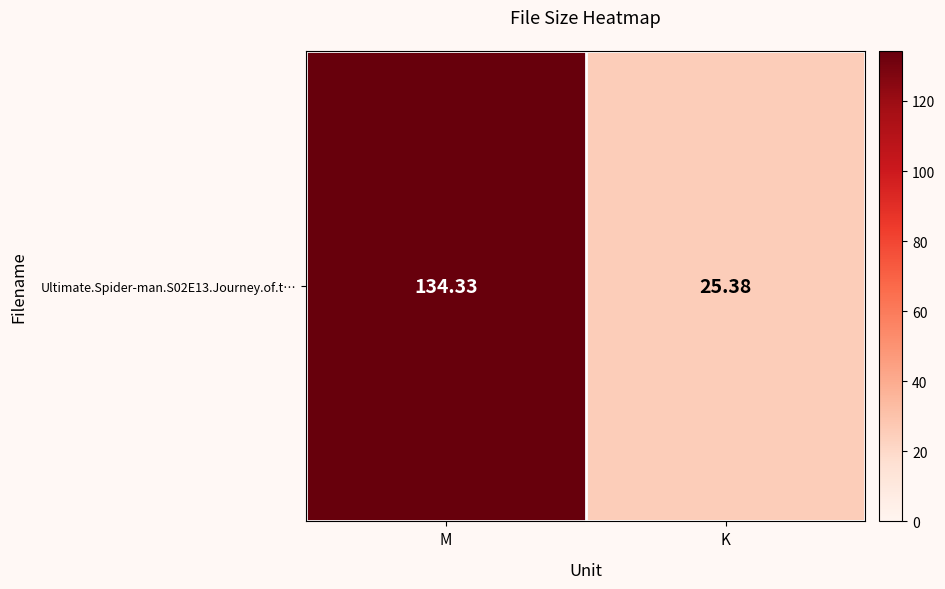

Count the number of categories in the chart.

2